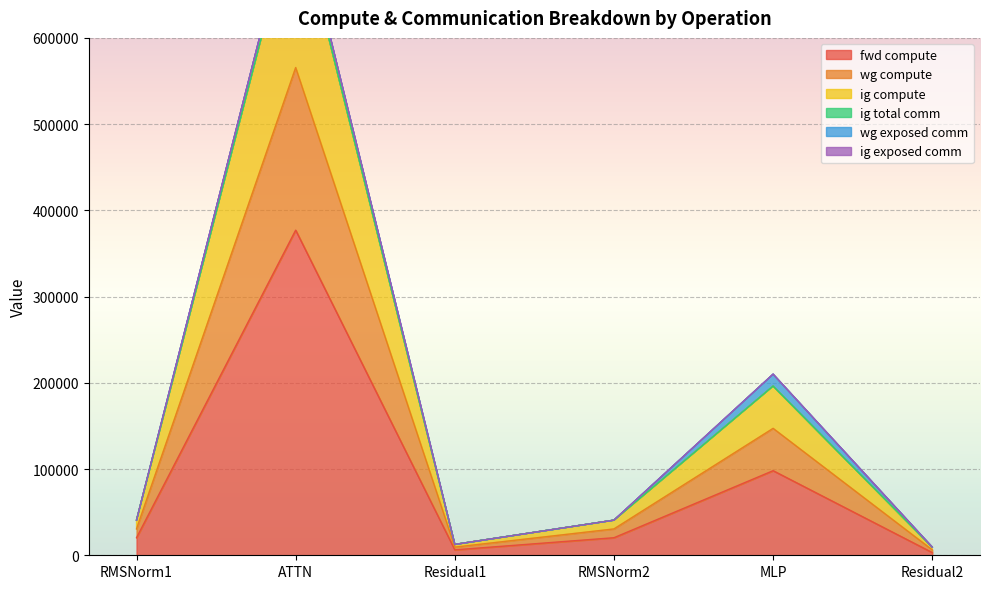

At which label is fwd compute closest to 190101?

MLP